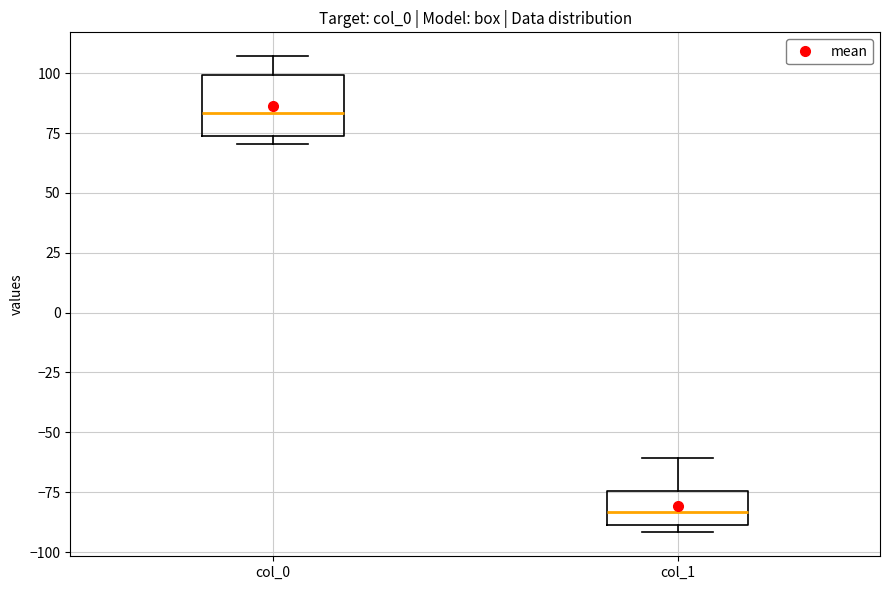

Comparing the boxes themselves (not the whiskers), which one is the tallest?

col_0